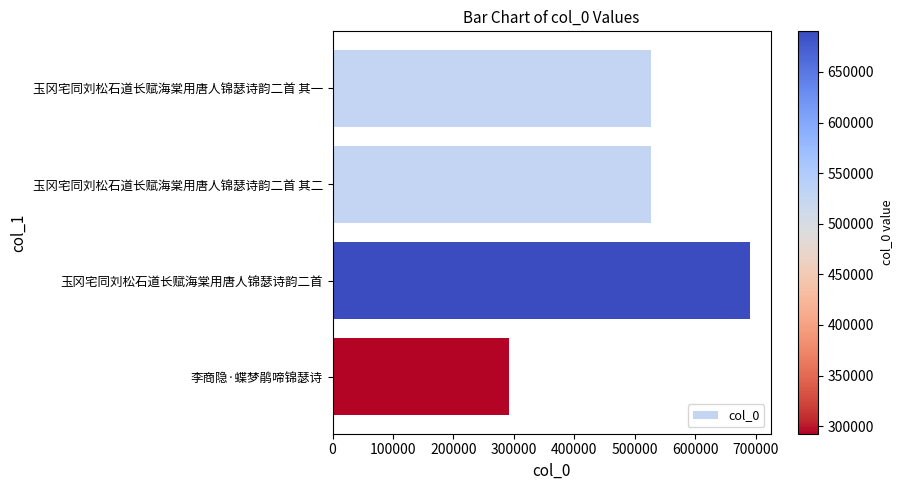

What is the smallest value displayed?

292488